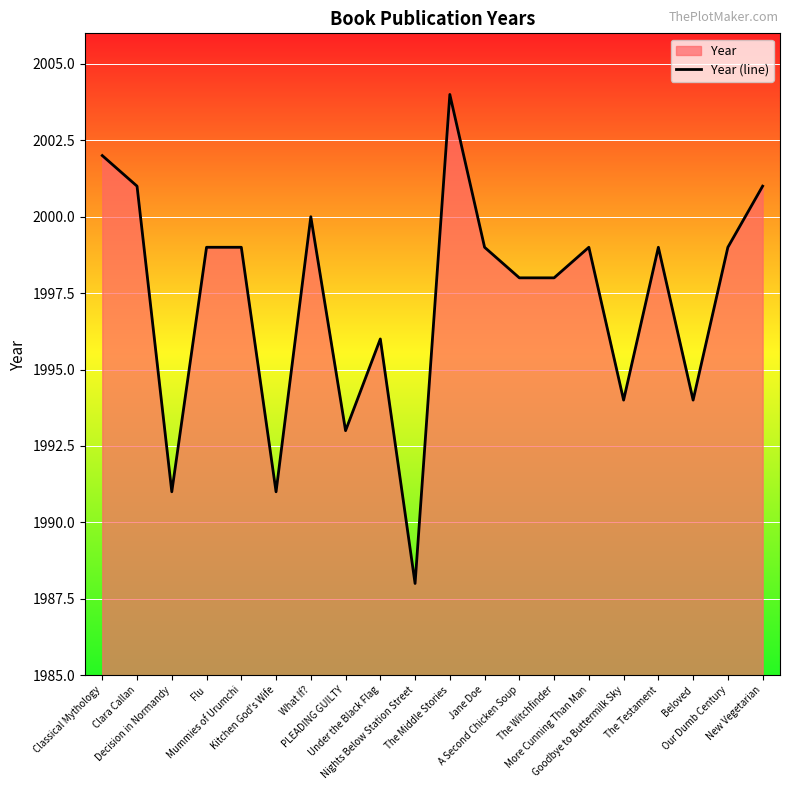

Reading left to right, transcribe all the data shown in this chart.

Classical Mythology=2002	Clara Callan=2001	Decision in Normandy=1991	Flu=1999	Mummies of Urumchi=1999	Kitchen God's Wife=1991	What If?=2000	PLEADING GUILTY=1993	Under the Black Flag=1996	Nights Below Station Street=1988	The Middle Stories=2004	Jane Doe=1999	A Second Chicken Soup=1998	The Witchfinder=1998	More Cunning Than Man=1999	Goodbye to Buttermilk Sky=1994	The Testament=1999	Beloved=1994	Our Dumb Century=1999	New Vegetarian=2001